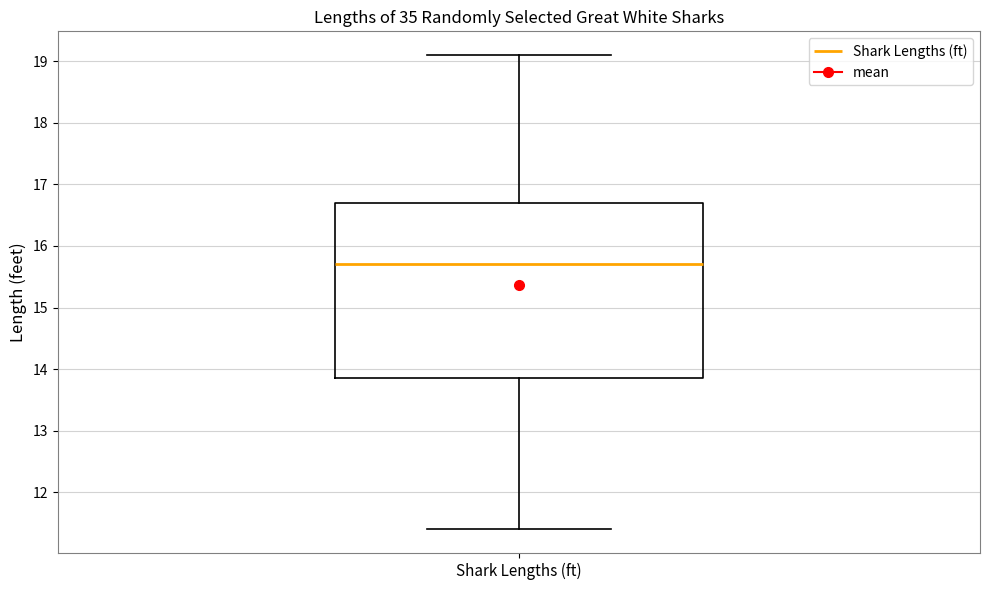

Transcribe this box plot: give where the median line is, the range the box spans, and where the two whiskers end, as read against the y-axis. The values are not printed on the chart, so give them approximately, as read against the axis.

median 15.7, box 13.9 to 16.7, whiskers 11.4 to 19.1